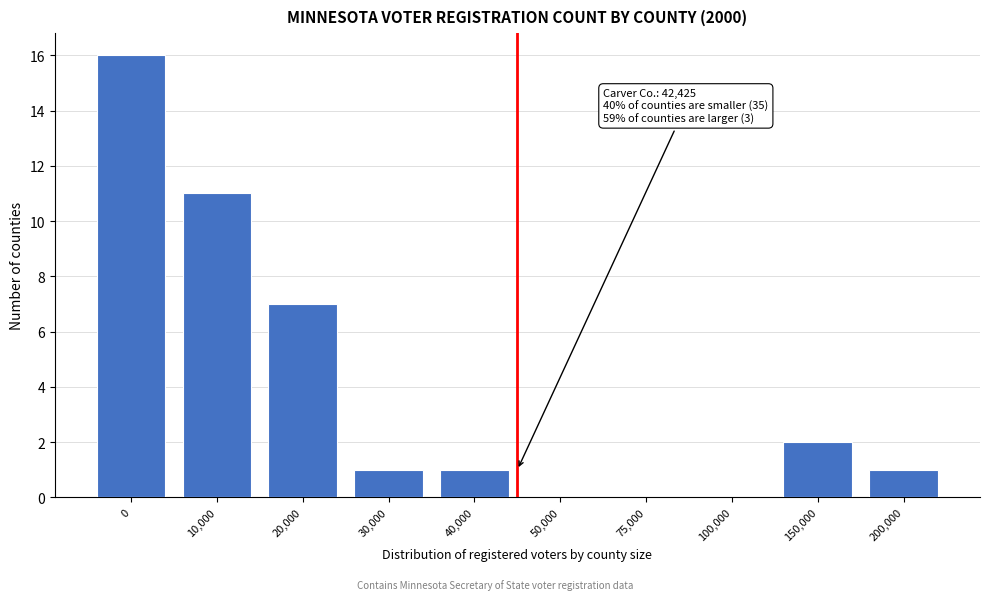

Reading left to right, transcribe all the data shown in this chart.

0=16	10,000=11	20,000=7	30,000=1	40,000=1	50,000=0	75,000=0	100,000=0	150,000=2	200,000=1